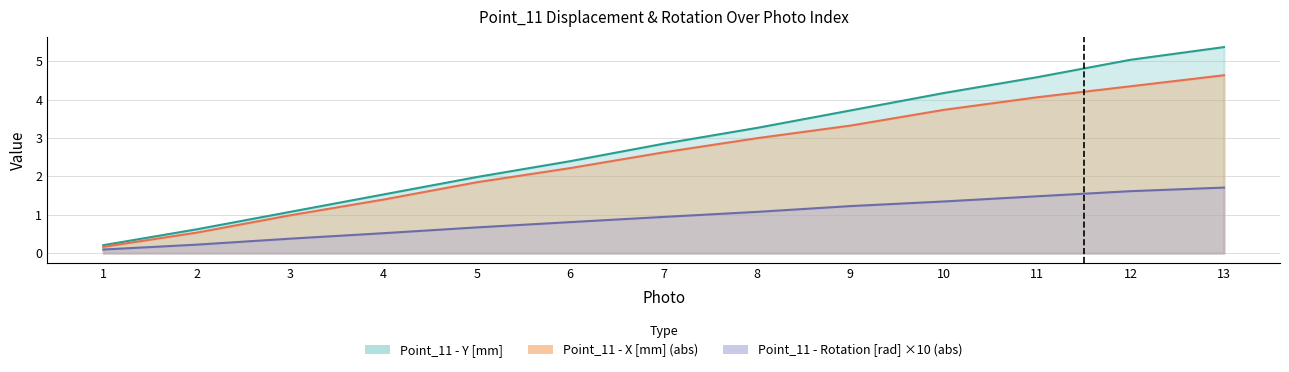

Between 8 and 11, which is larger?

11